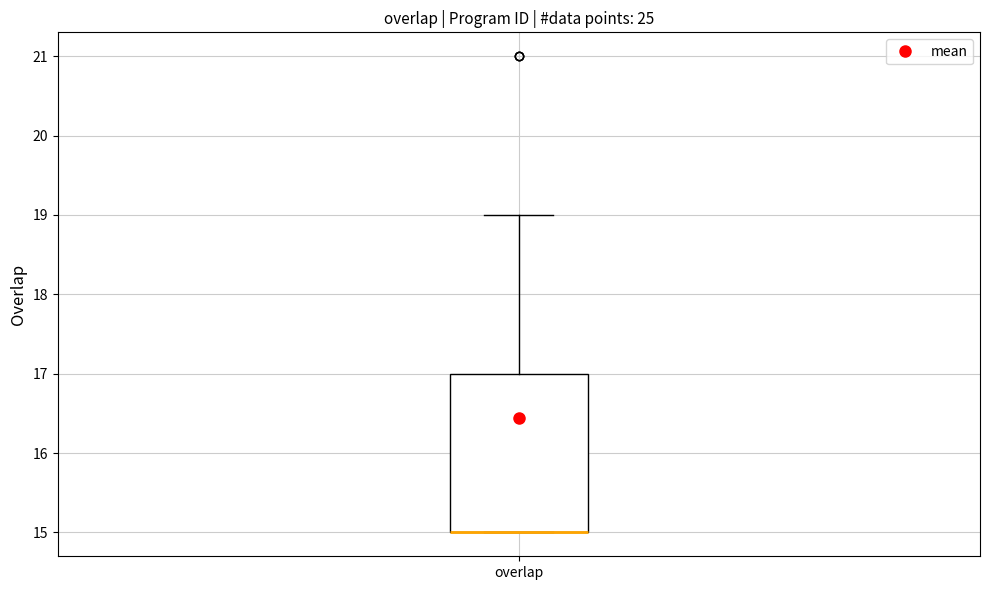

Transcribe this box plot: give where the median line is, the range the box spans, and where the two whiskers end, as read against the y-axis. The values are not printed on the chart, so give them approximately, as read against the axis.

median 15 (drawn on the box's lower edge), box 15 to 17, whiskers 15 to 19